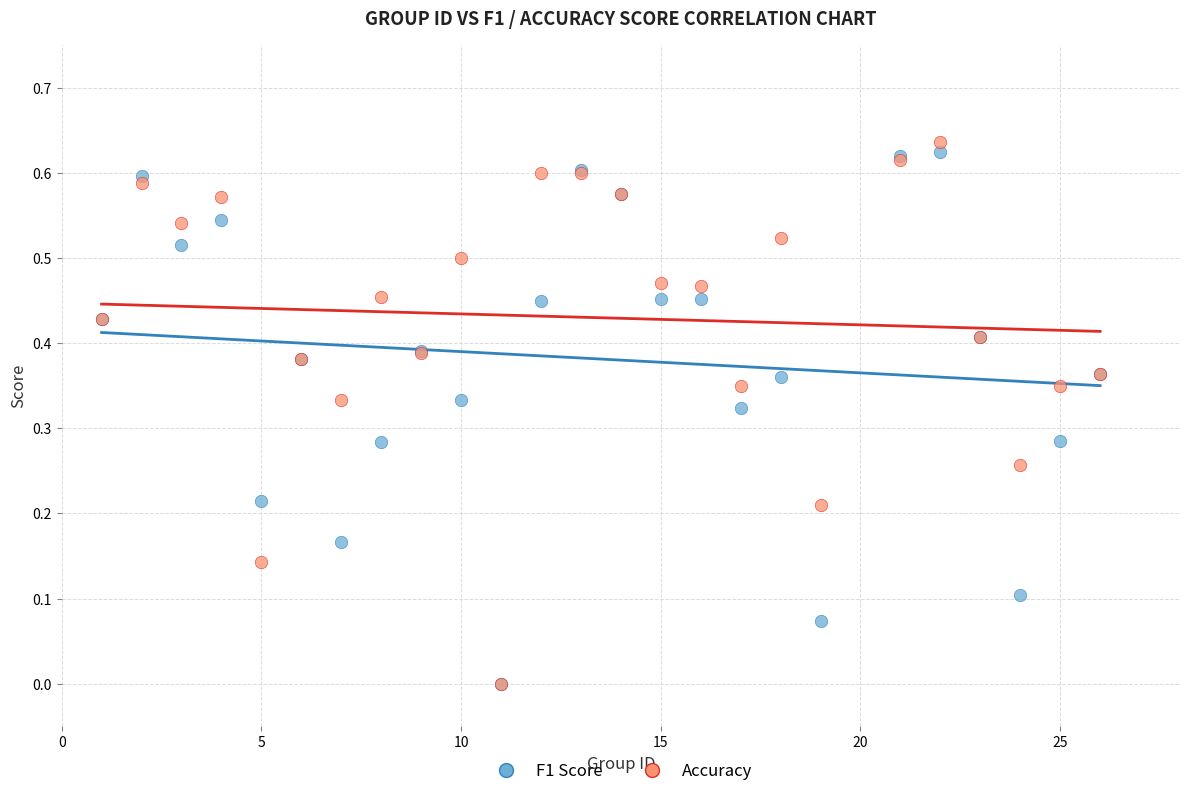

What are all the series names shown in the legend?

F1 Score, Accuracy